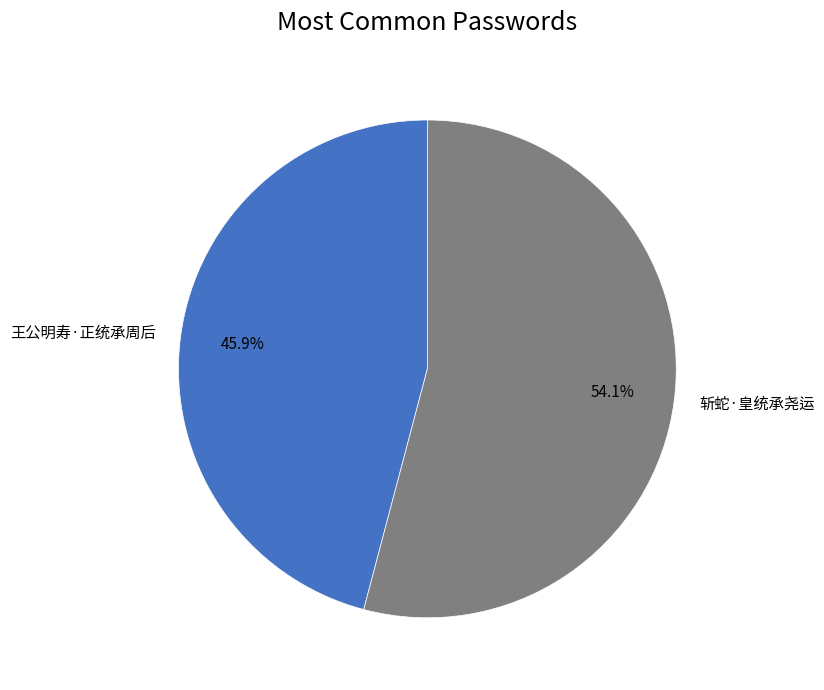

Does 王公明寿·正统承周后 represent more than half of the total?

No